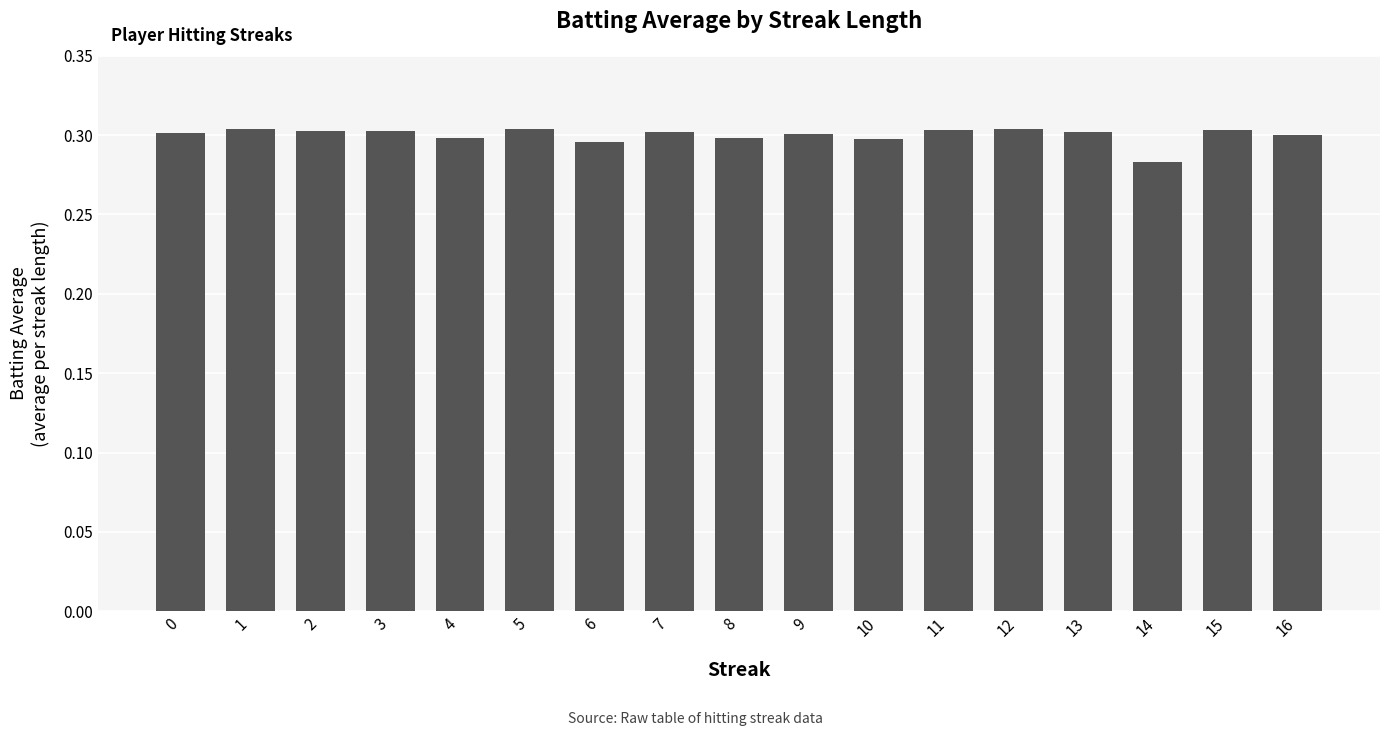

Is it true that the value at 9 is 0.3?

True